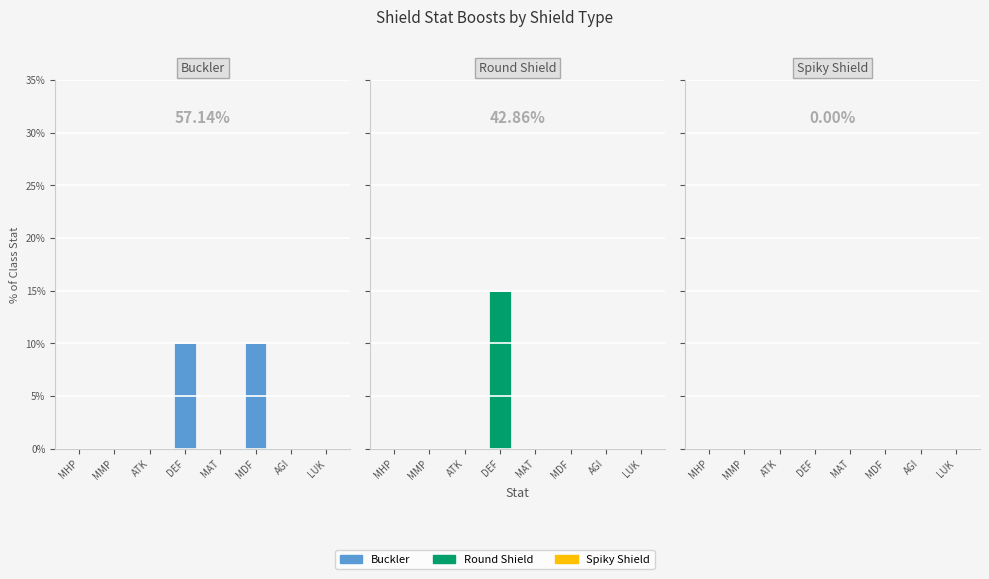

Which series has the largest total across all categories?

Buckler